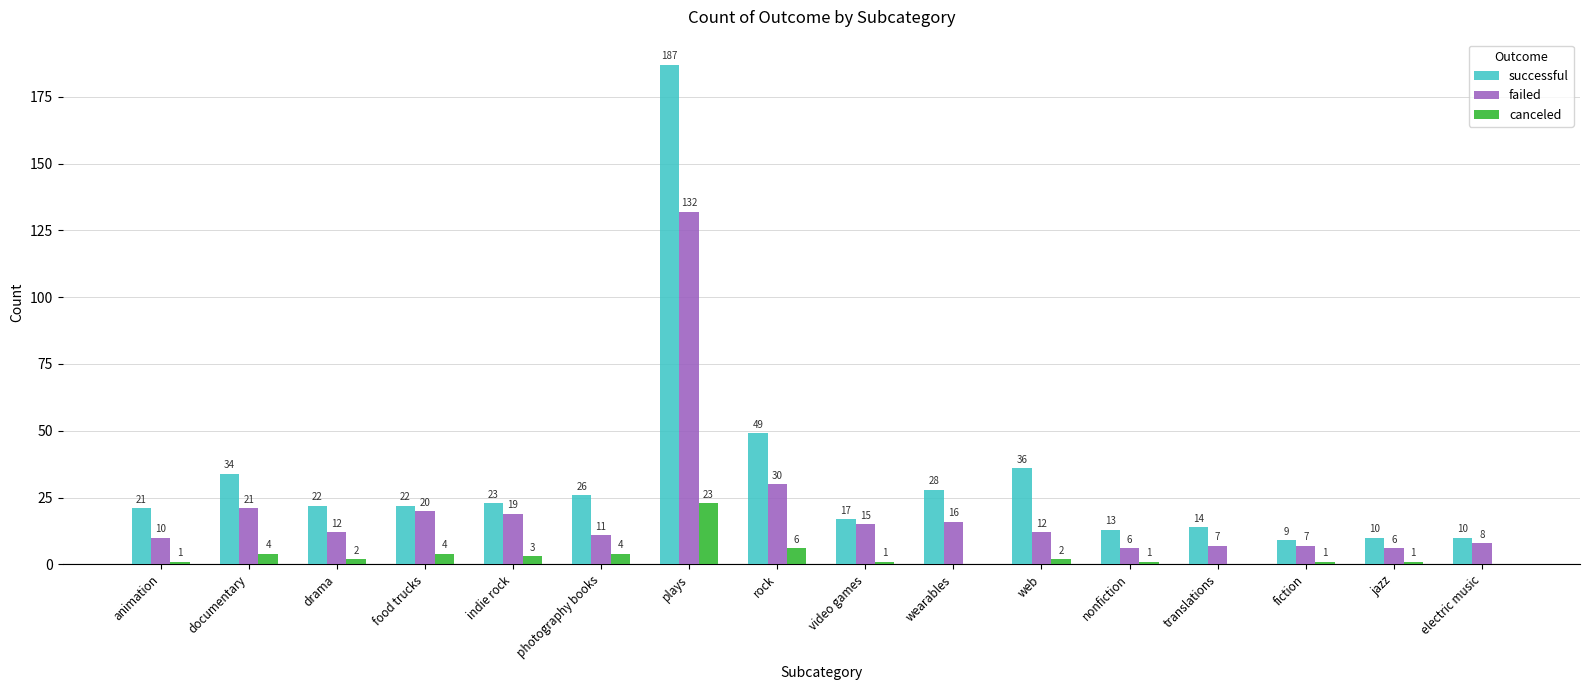

Between video games and wearables, which series saw the biggest shift?

successful